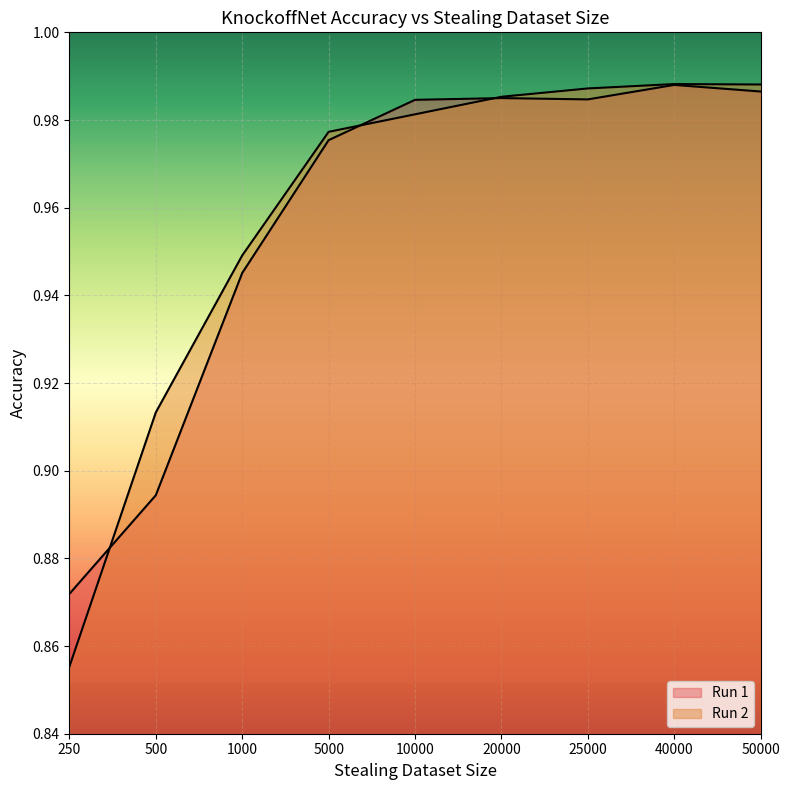

What is the sum of all Run 1 values?

8.6